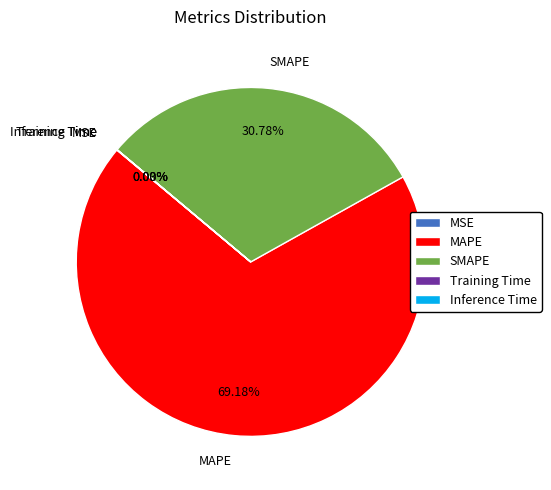

What is the largest slice in the pie chart?

MAPE